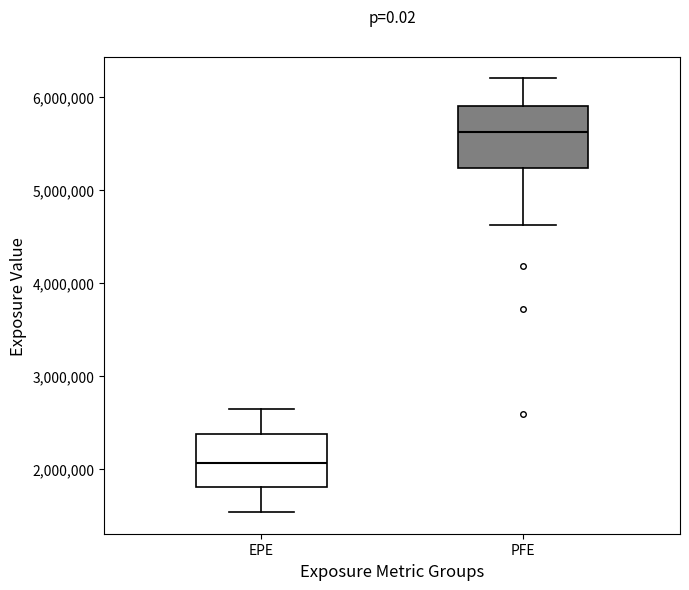

Reading left to right, read every box against the y-axis: the position of its median line, the range the box covers, and the ends of its whiskers. The values are not printed on the chart, so give them approximately, as read against the axis.

EPE: median 2100000, box 1800000 to 2400000, whiskers 1500000 to 2600000
PFE: median 5600000, box 5200000 to 5900000, whiskers 4600000 to 6200000